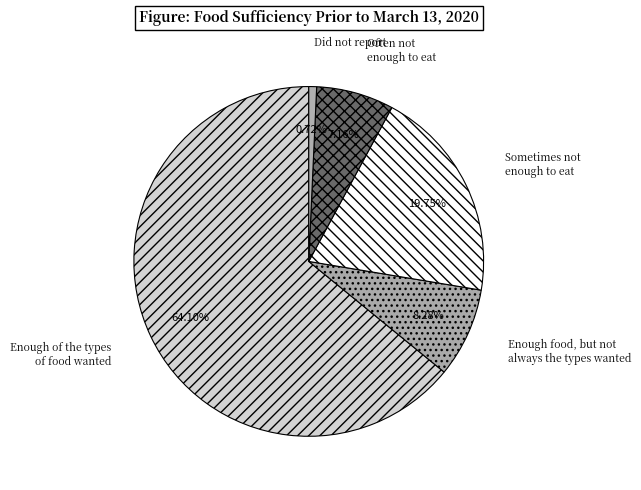

Which category has the biggest portion of the pie?

Enough of the types of food wanted